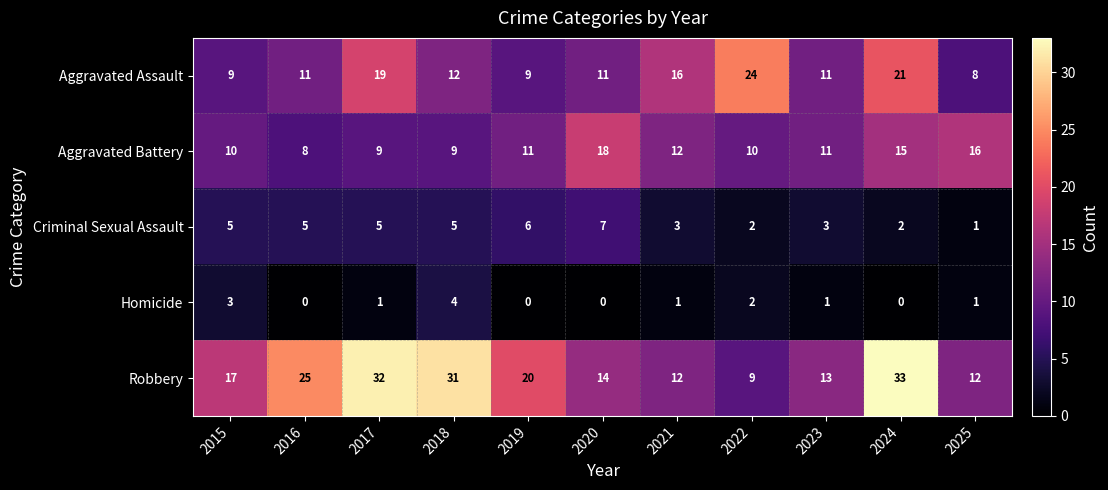

The value of Homicide at 2022 is 3. True or false?

False